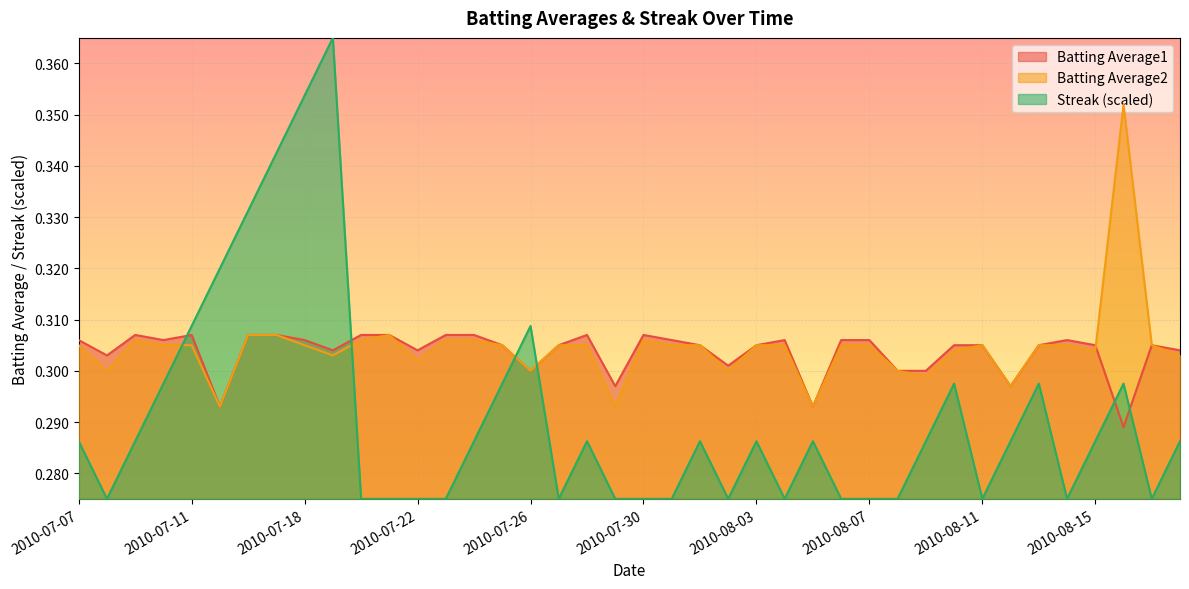

Between 2010-08-18 and 2010-08-09, which is larger?

2010-08-18